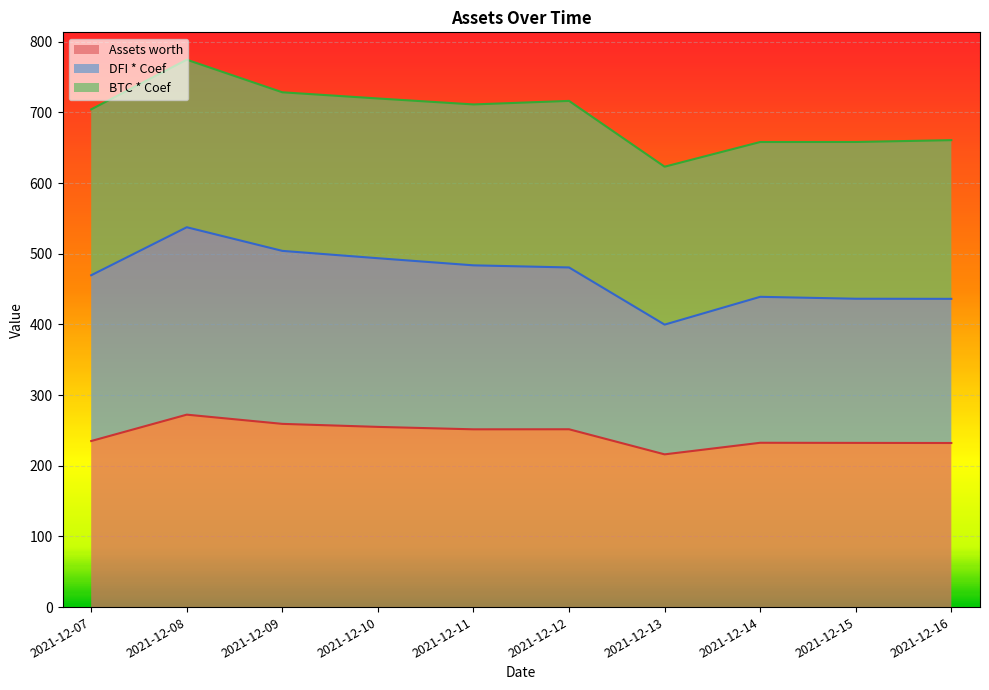

Which series changed the most between 2021-12-07 and 2021-12-08?

DFI * Coef